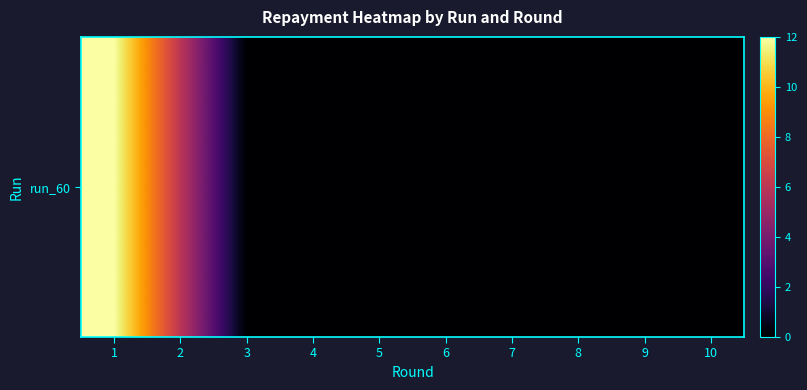

The chart shows a value of 4 at 10. True or false?

False